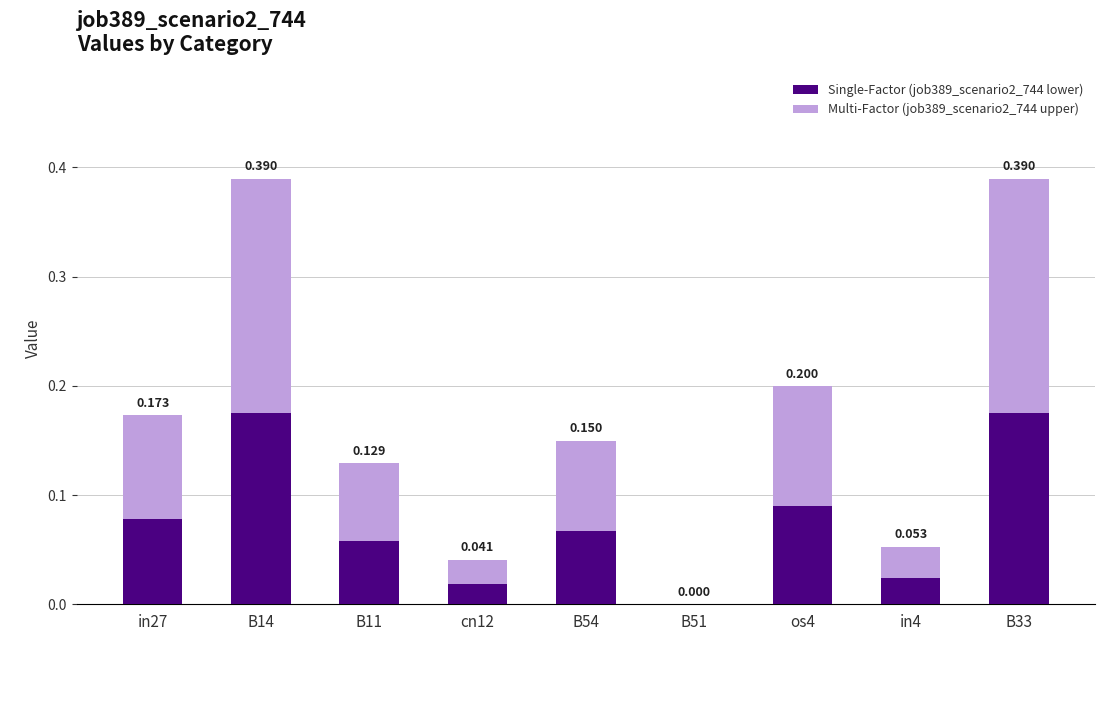

Rank the series by their average value, from highest to lowest.

Multi-Factor (job389_scenario2_744 upper), Single-Factor (job389_scenario2_744 lower)